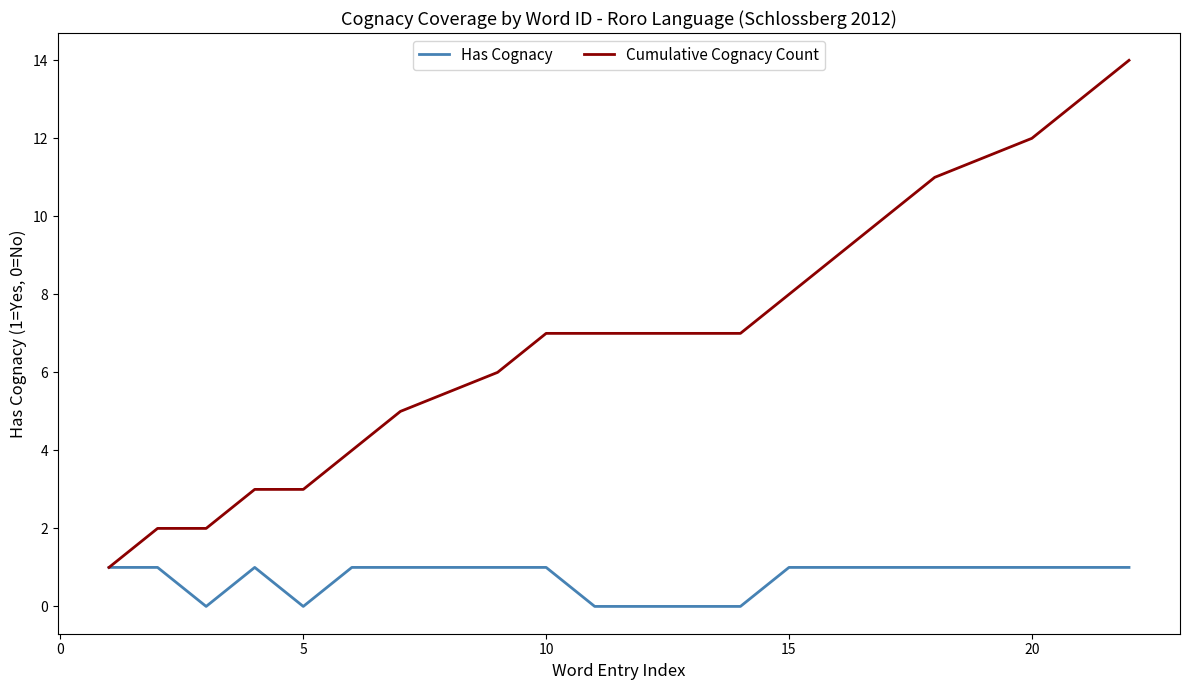

Reading right to left, transcribe all the data shown in this chart.

Has Cognacy: 1	1	1	1	1	1	1	0	0	0	0	1	1	1	1	0	1	0	1	1
Cumulative Cognacy Count: 14	13	12	11	10	9	8	7	7	7	7	7	6	5	4	3	3	2	2	1